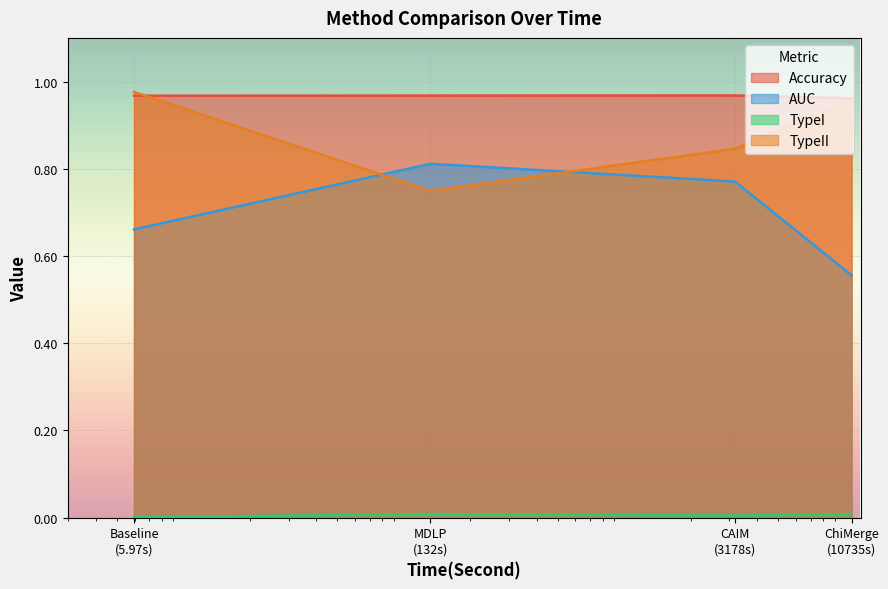

Which series has the largest total across all categories?

Accuracy